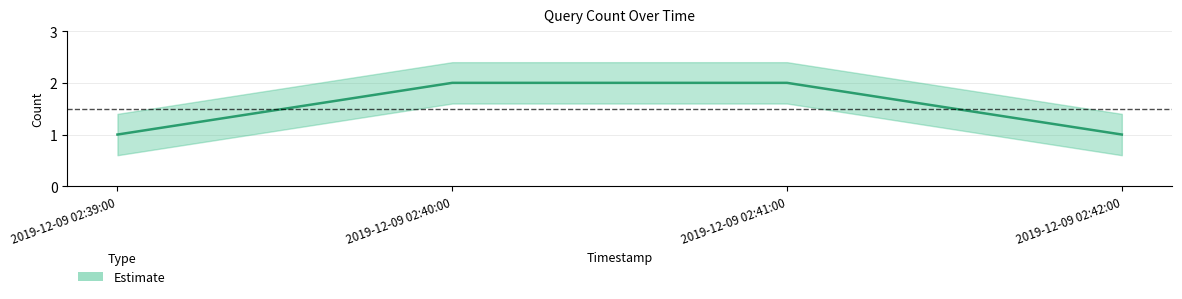

Is this an area chart (filled region under the line)?

No